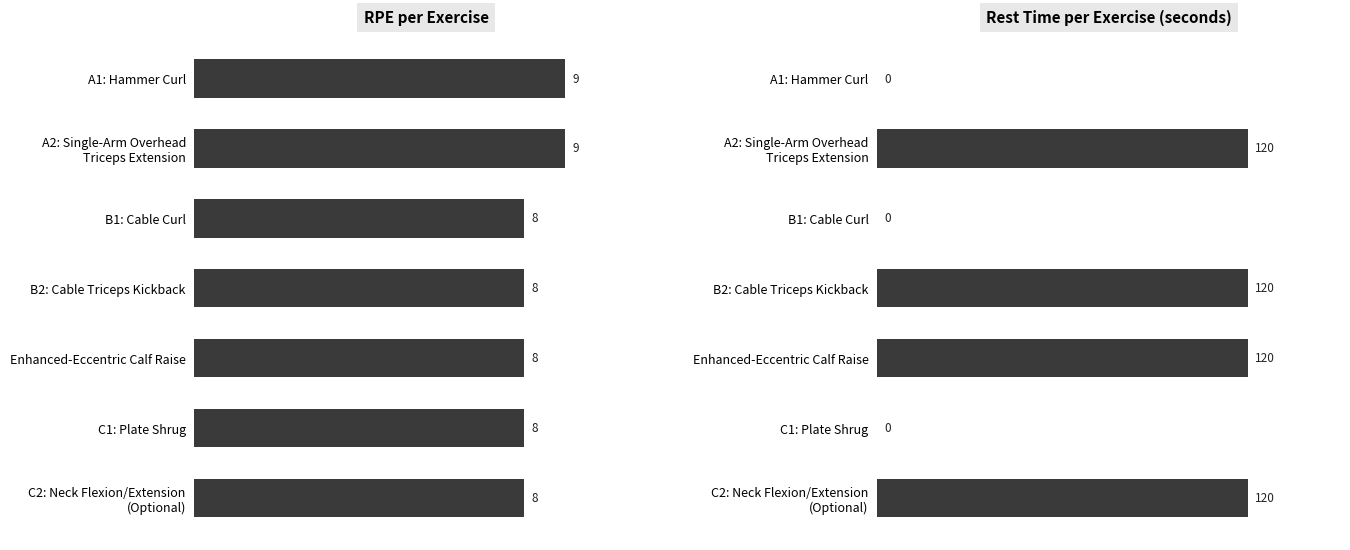

What is the average value of the RPE per Exercise series?

8